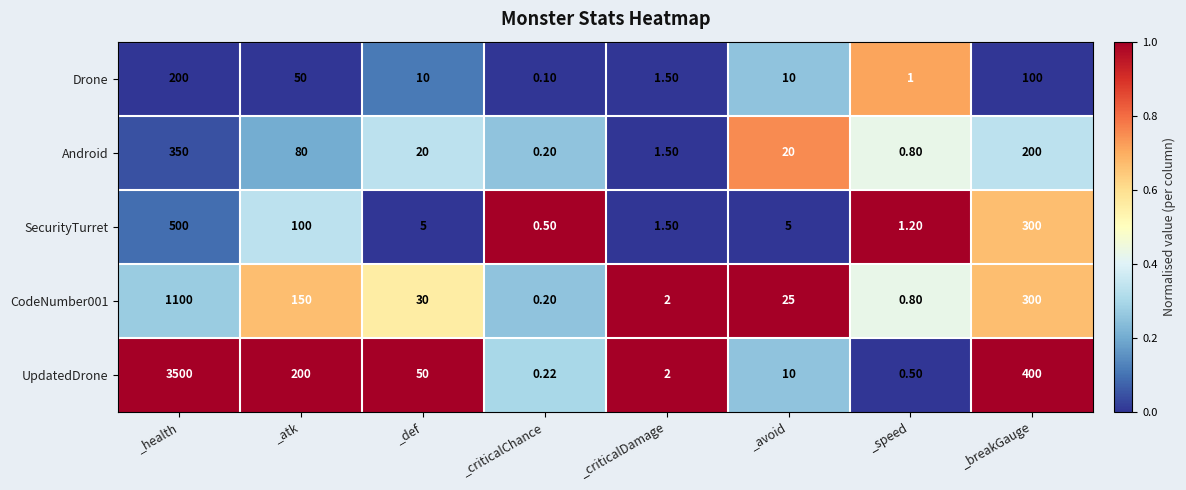

Which series has the largest range (max minus min)?

UpdatedDrone